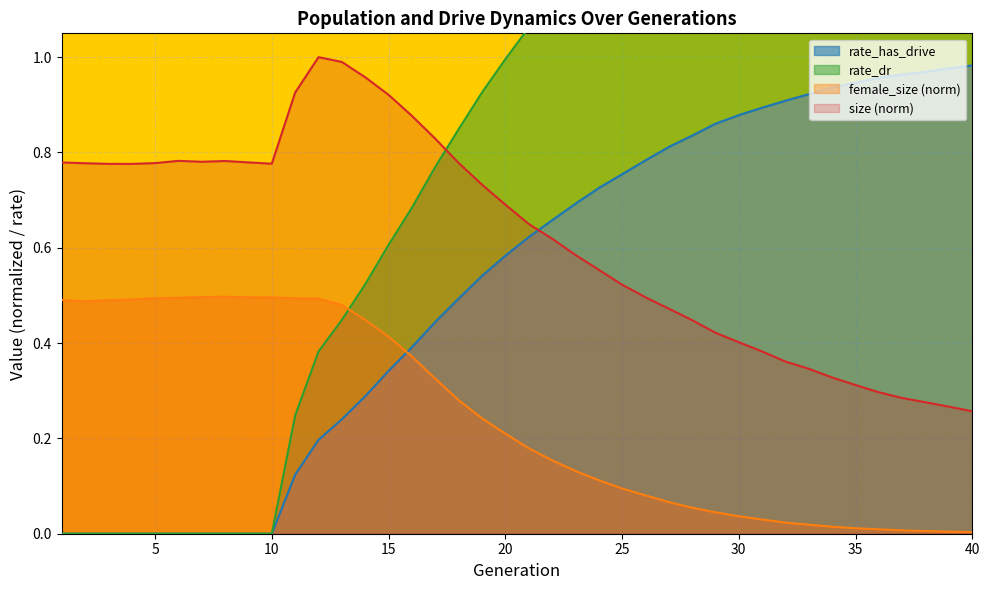

True or false: size has more than 1 points higher than both neighbors.

True